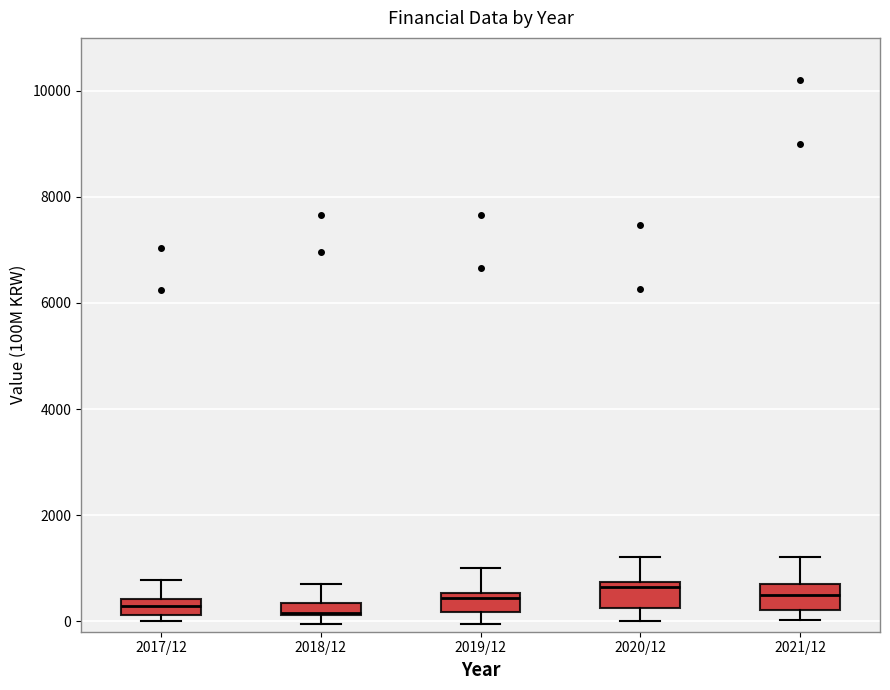

Where is the lower edge of the box for 2020/12 on the y-axis? The values are not printed on the chart, so give them approximately, as read against the axis.

200